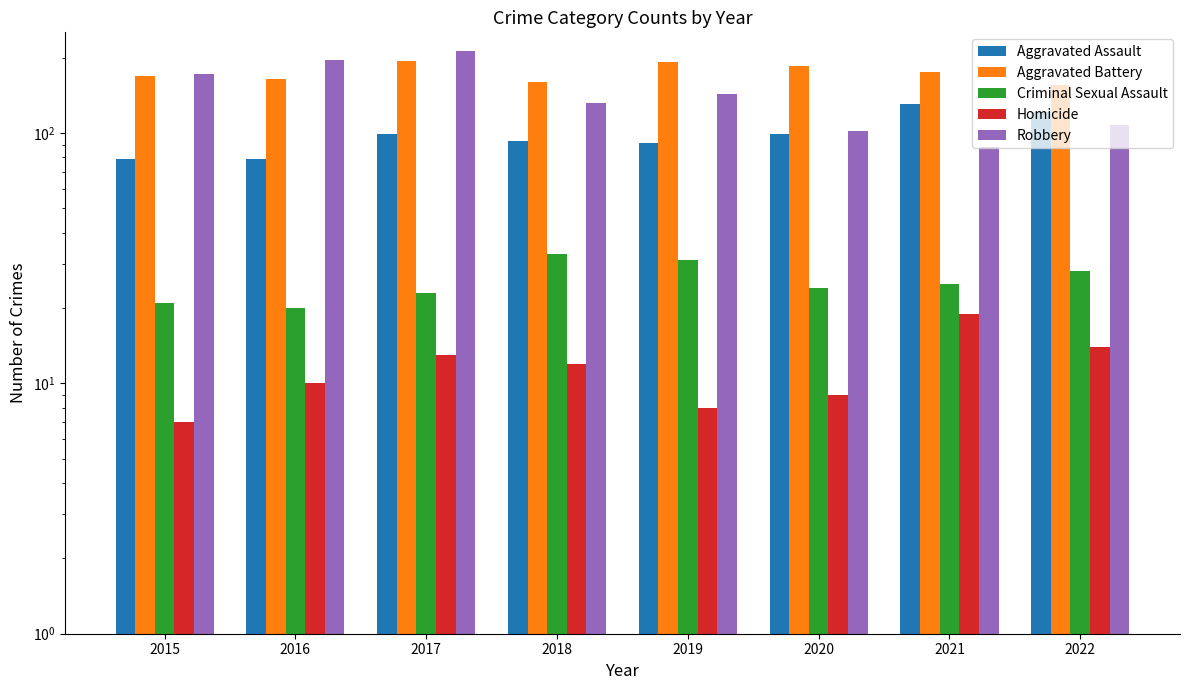

Reading left to right, list all the values displayed in this chart.

Aggravated Assault: 79	79	99	93	91	99	131	121
Aggravated Battery: 169	164	194	160	193	186	175	155
Criminal Sexual Assault: 21	20	23	33	31	24	25	28
Homicide: 7	10	13	12	8	9	19	14
Robbery: 172	196	213	132	143	102	88	108